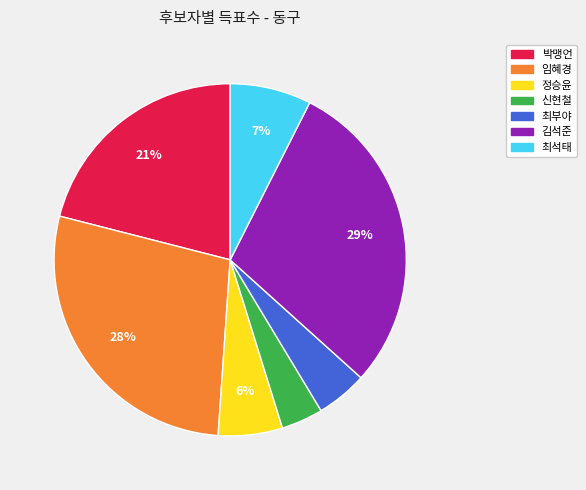

To the nearest percent, what portion does 김석준 represent?

29%